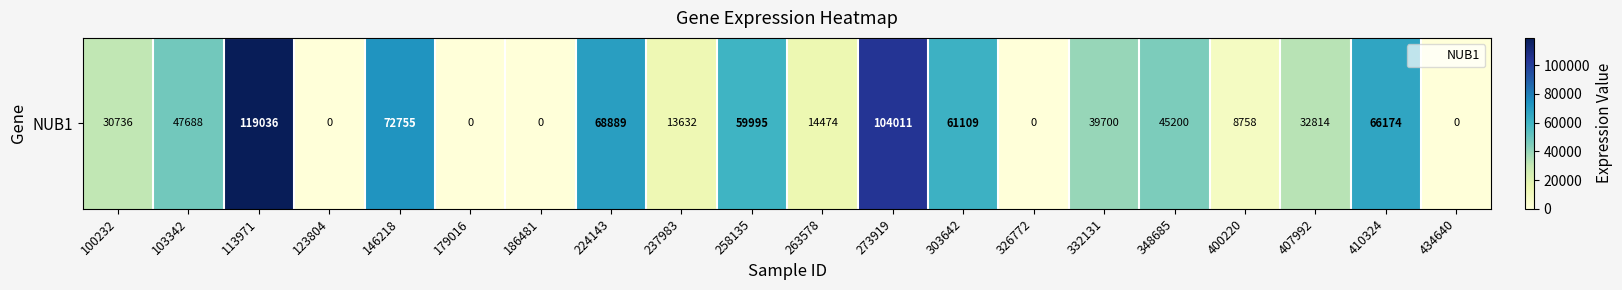

At which category does the chart reach its minimum across all series?

123804